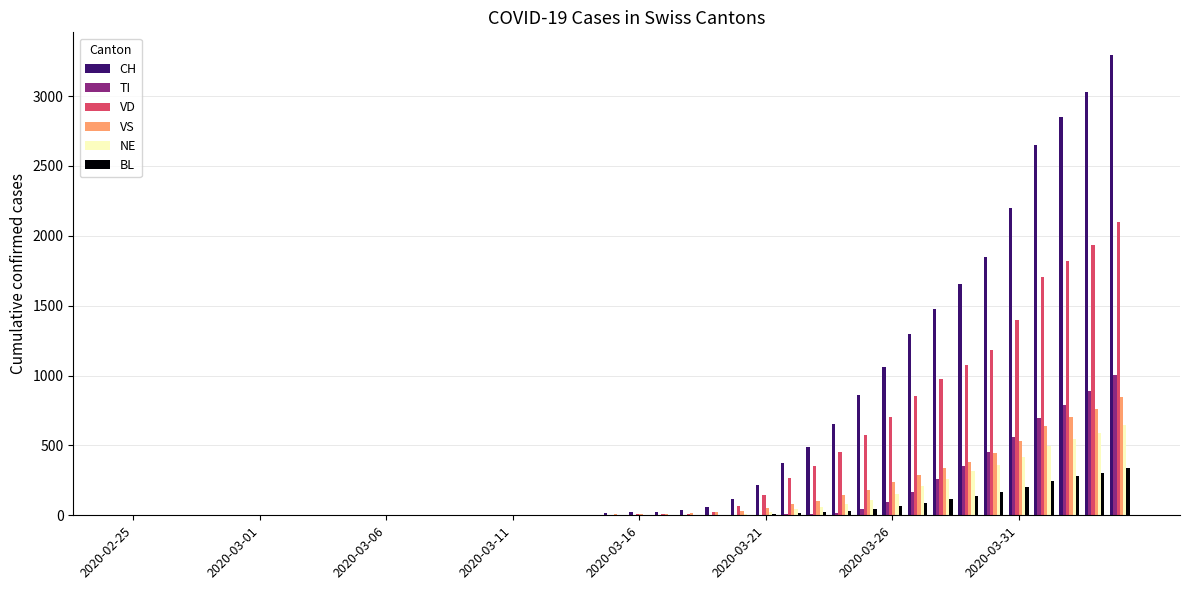

What is the sum of all NE values?

4330